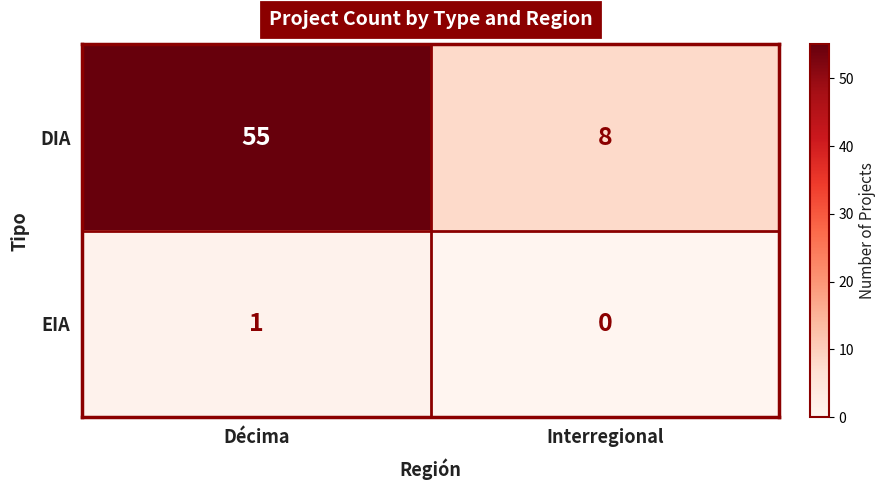

Which series has the widest spread of values?

DIA